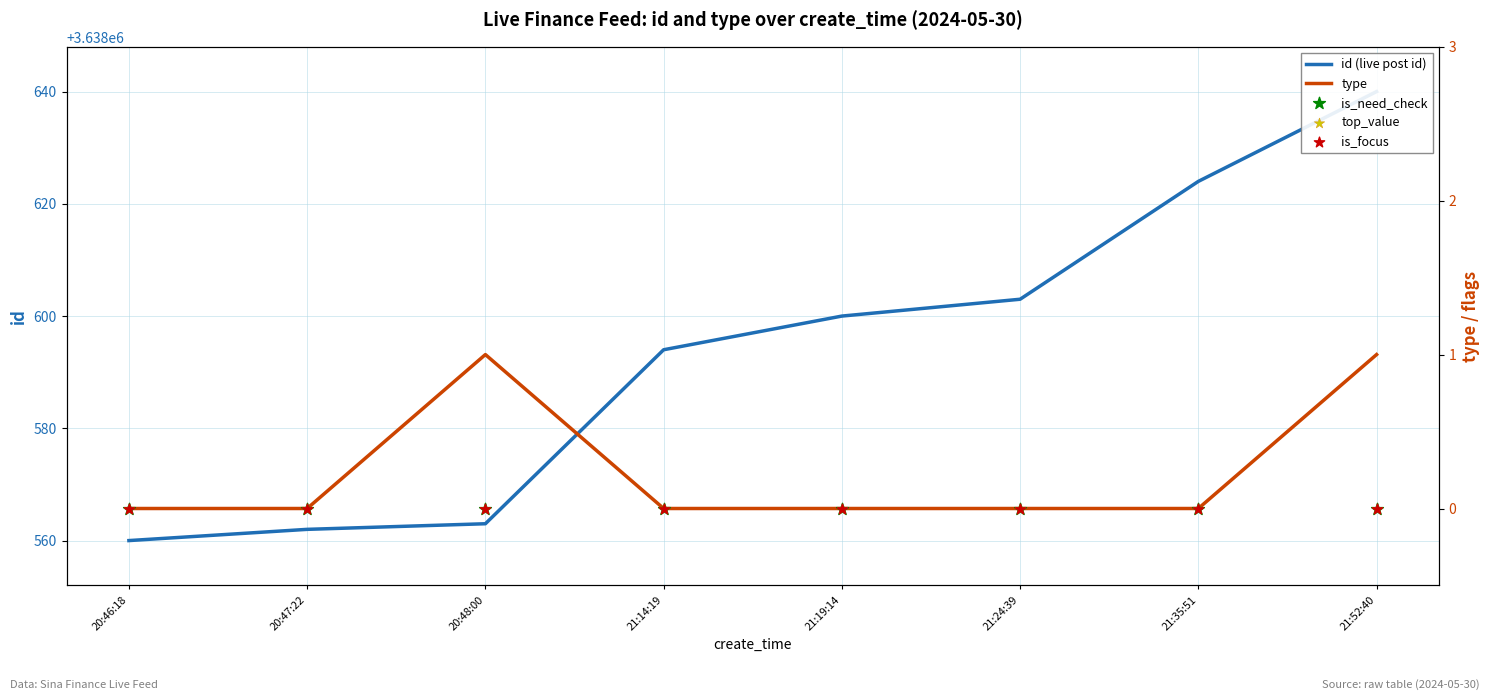

What are all the series names shown in the legend?

id (live post id), type, is_need_check, top_value, is_focus